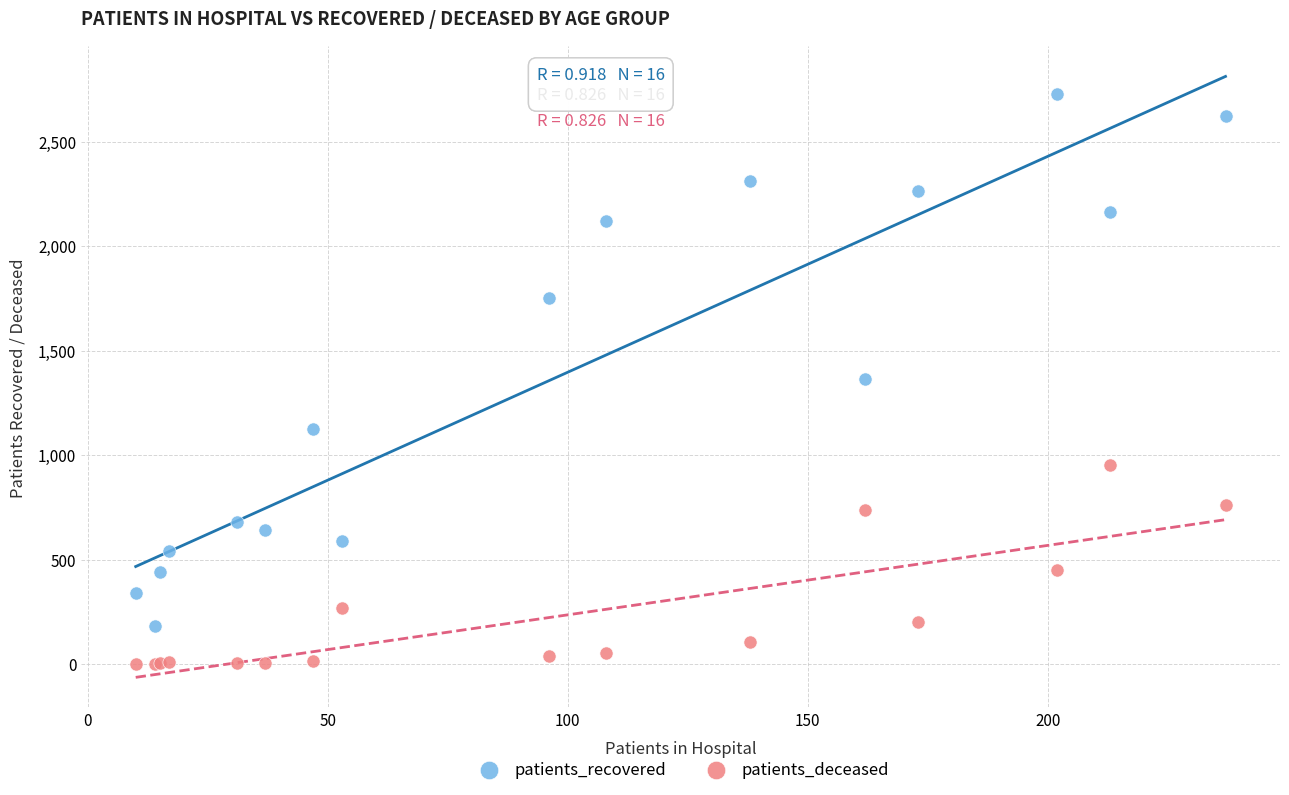

What is the X range (max minus min) for the scatter plot?

227